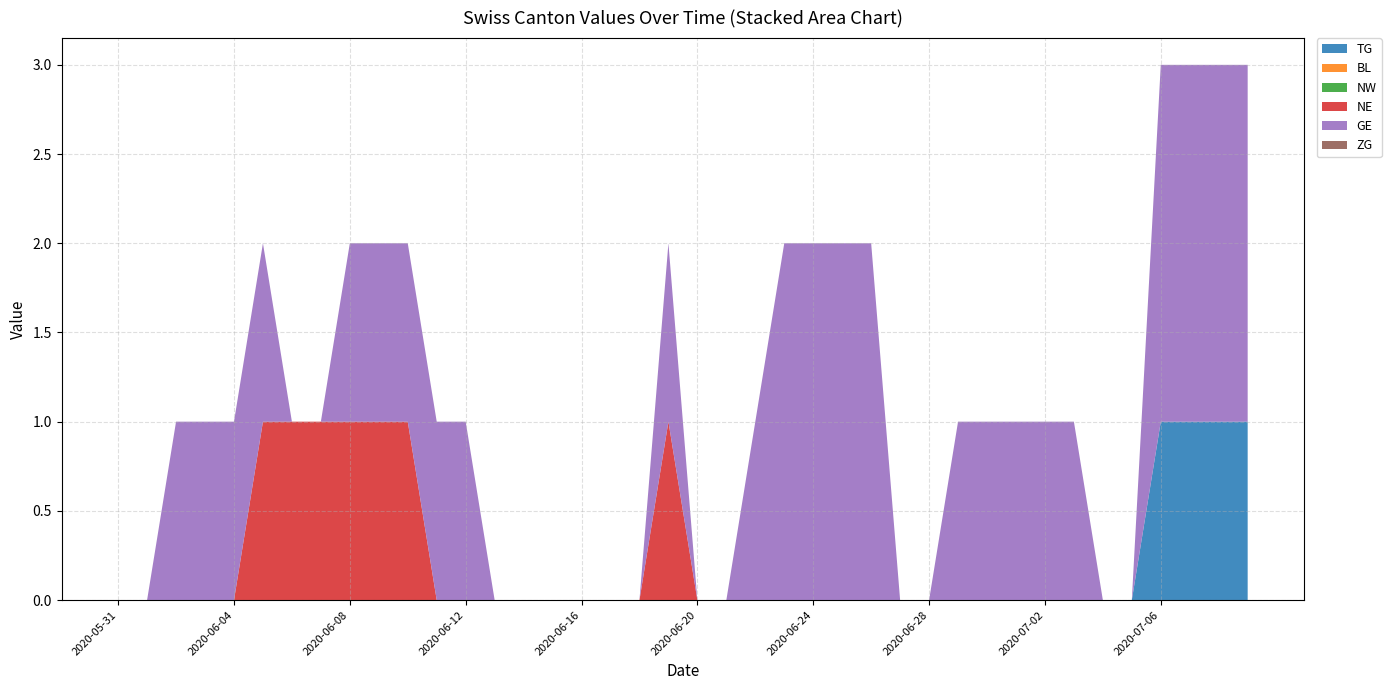

Reading left to right, list all the values displayed in this chart.

TG: 2020-05-31=0	2020-06-01=0	2020-06-02=0	2020-06-03=0	2020-06-04=0	2020-06-05=0	2020-06-06=0	2020-06-07=0	2020-06-08=0	2020-06-09=0	2020-06-10=0	2020-06-11=0	2020-06-12=0	2020-06-13=0	2020-06-14=0	2020-06-15=0	2020-06-16=0	2020-06-17=0	2020-06-18=0	2020-06-19=0	2020-06-20=0	2020-06-21=0	2020-06-22=0	2020-06-23=0	2020-06-24=0	2020-06-25=0	2020-06-26=0	2020-06-27=0	2020-06-28=0	2020-06-29=0	2020-06-30=0	2020-07-01=0	2020-07-02=0	2020-07-03=0	2020-07-04=0	2020-07-05=0	2020-07-06=1	2020-07-07=1	2020-07-08=1	2020-07-09=1
BL: 2020-05-31=0	2020-06-01=0	2020-06-02=0	2020-06-03=0	2020-06-04=0	2020-06-05=0	2020-06-06=0	2020-06-07=0	2020-06-08=0	2020-06-09=0	2020-06-10=0	2020-06-11=0	2020-06-12=0	2020-06-13=0	2020-06-14=0	2020-06-15=0	2020-06-16=0	2020-06-17=0	2020-06-18=0	2020-06-19=0	2020-06-20=0	2020-06-21=0	2020-06-22=0	2020-06-23=0	2020-06-24=0	2020-06-25=0	2020-06-26=0	2020-06-27=0	2020-06-28=0	2020-06-29=0	2020-06-30=0	2020-07-01=0	2020-07-02=0	2020-07-03=0	2020-07-04=0	2020-07-05=0	2020-07-06=0	2020-07-07=0	2020-07-08=0	2020-07-09=0
NW: 2020-05-31=0	2020-06-01=0	2020-06-02=0	2020-06-03=0	2020-06-04=0	2020-06-05=0	2020-06-06=0	2020-06-07=0	2020-06-08=0	2020-06-09=0	2020-06-10=0	2020-06-11=0	2020-06-12=0	2020-06-13=0	2020-06-14=0	2020-06-15=0	2020-06-16=0	2020-06-17=0	2020-06-18=0	2020-06-19=0	2020-06-20=0	2020-06-21=0	2020-06-22=0	2020-06-23=0	2020-06-24=0	2020-06-25=0	2020-06-26=0	2020-06-27=0	2020-06-28=0	2020-06-29=0	2020-06-30=0	2020-07-01=0	2020-07-02=0	2020-07-03=0	2020-07-04=0	2020-07-05=0	2020-07-06=0	2020-07-07=0	2020-07-08=0	2020-07-09=0
NE: 2020-05-31=0	2020-06-01=0	2020-06-02=0	2020-06-03=0	2020-06-04=0	2020-06-05=1	2020-06-06=1	2020-06-07=1	2020-06-08=1	2020-06-09=1	2020-06-10=1	2020-06-11=0	2020-06-12=0	2020-06-13=0	2020-06-14=0	2020-06-15=0	2020-06-16=0	2020-06-17=0	2020-06-18=0	2020-06-19=1	2020-06-20=0	2020-06-21=0	2020-06-22=0	2020-06-23=0	2020-06-24=0	2020-06-25=0	2020-06-26=0	2020-06-27=0	2020-06-28=0	2020-06-29=0	2020-06-30=0	2020-07-01=0	2020-07-02=0	2020-07-03=0	2020-07-04=0	2020-07-05=0	2020-07-06=0	2020-07-07=0	2020-07-08=0	2020-07-09=0
GE: 2020-05-31=0	2020-06-01=0	2020-06-02=1	2020-06-03=1	2020-06-04=1	2020-06-05=1	2020-06-06=0	2020-06-07=0	2020-06-08=1	2020-06-09=1	2020-06-10=1	2020-06-11=1	2020-06-12=1	2020-06-13=0	2020-06-14=0	2020-06-15=0	2020-06-16=0	2020-06-17=0	2020-06-18=0	2020-06-19=1	2020-06-20=0	2020-06-21=0	2020-06-22=1	2020-06-23=2	2020-06-24=2	2020-06-25=2	2020-06-26=2	2020-06-27=0	2020-06-28=0	2020-06-29=1	2020-06-30=1	2020-07-01=1	2020-07-02=1	2020-07-03=1	2020-07-04=0	2020-07-05=0	2020-07-06=2	2020-07-07=2	2020-07-08=2	2020-07-09=2
ZG: 2020-05-31=0	2020-06-01=0	2020-06-02=0	2020-06-03=0	2020-06-04=0	2020-06-05=0	2020-06-06=0	2020-06-07=0	2020-06-08=0	2020-06-09=0	2020-06-10=0	2020-06-11=0	2020-06-12=0	2020-06-13=0	2020-06-14=0	2020-06-15=0	2020-06-16=0	2020-06-17=0	2020-06-18=0	2020-06-19=0	2020-06-20=0	2020-06-21=0	2020-06-22=0	2020-06-23=0	2020-06-24=0	2020-06-25=0	2020-06-26=0	2020-06-27=0	2020-06-28=0	2020-06-29=0	2020-06-30=0	2020-07-01=0	2020-07-02=0	2020-07-03=0	2020-07-04=0	2020-07-05=0	2020-07-06=0	2020-07-07=0	2020-07-08=0	2020-07-09=0